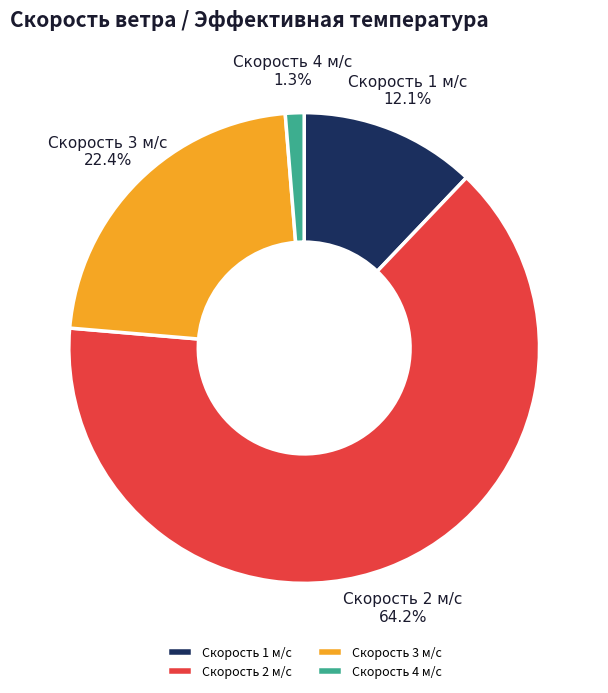

Between Скорость 1 м/с and Скорость 3 м/с, which is larger?

Скорость 3 м/с